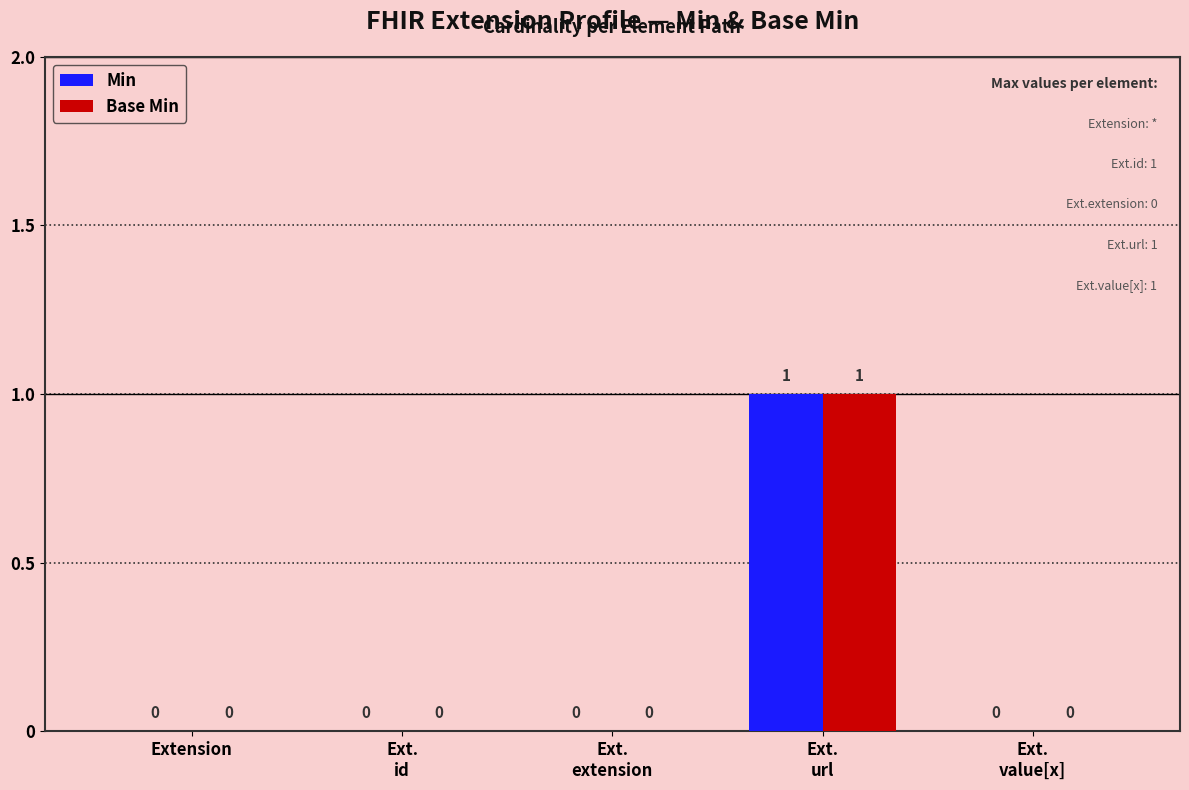

Is it true that Base Min equals -1 at Extension?

False